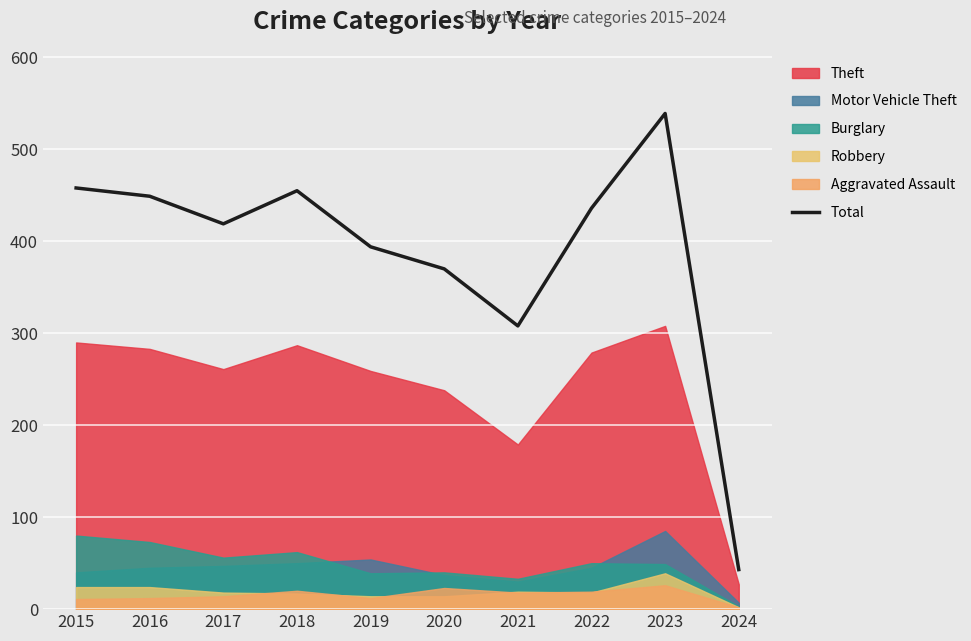

Reading right to left, extract all data points from this chart.

2024=43	2023=539	2022=436	2021=308	2020=370	2019=394	2018=455	2017=419	2016=449	2015=458